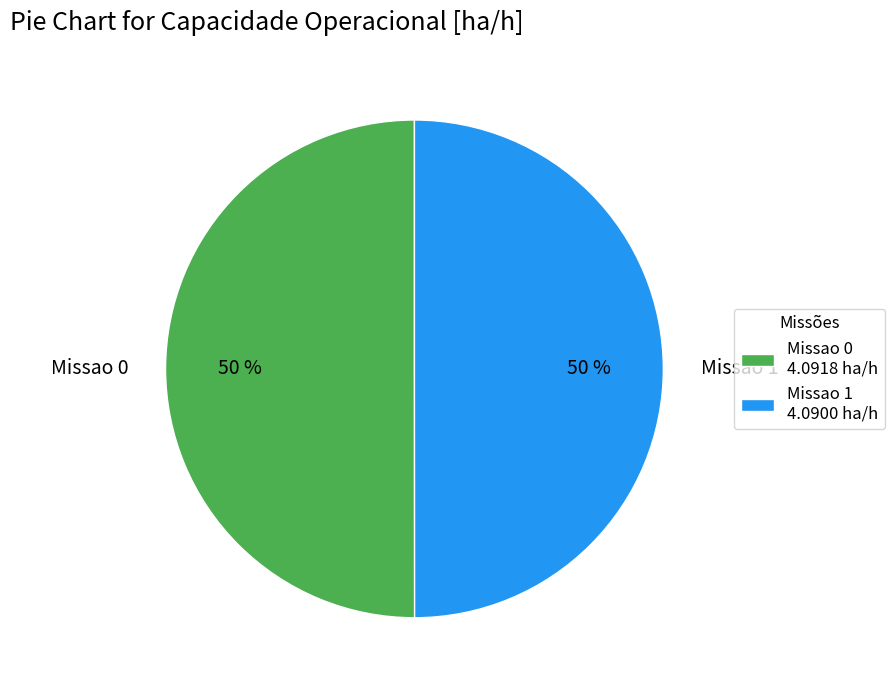

Do Missao 1 and Missao 0 together represent more than half of the pie?

Yes